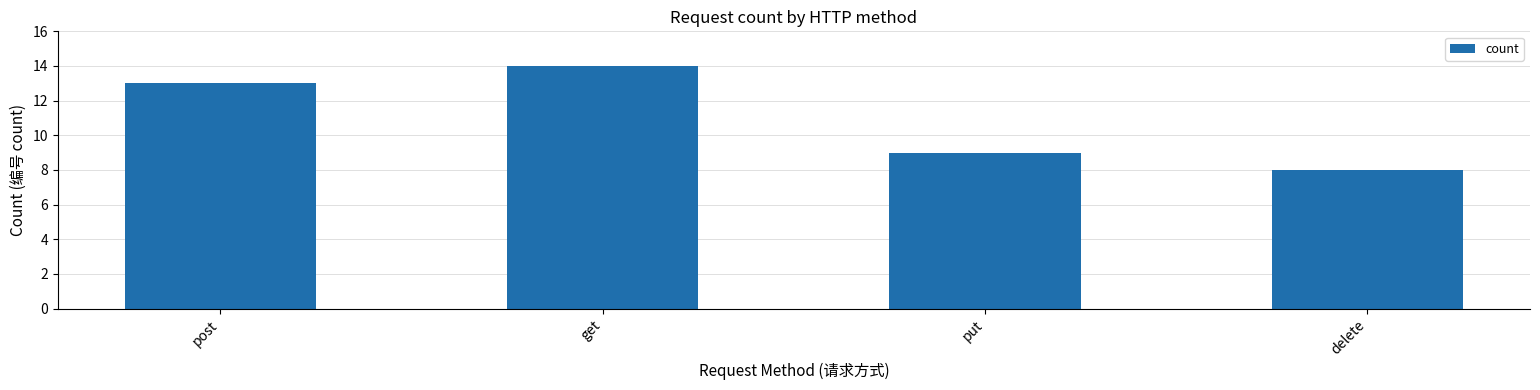

Reading left to right, list all the values displayed in this chart.

13	14	9	8